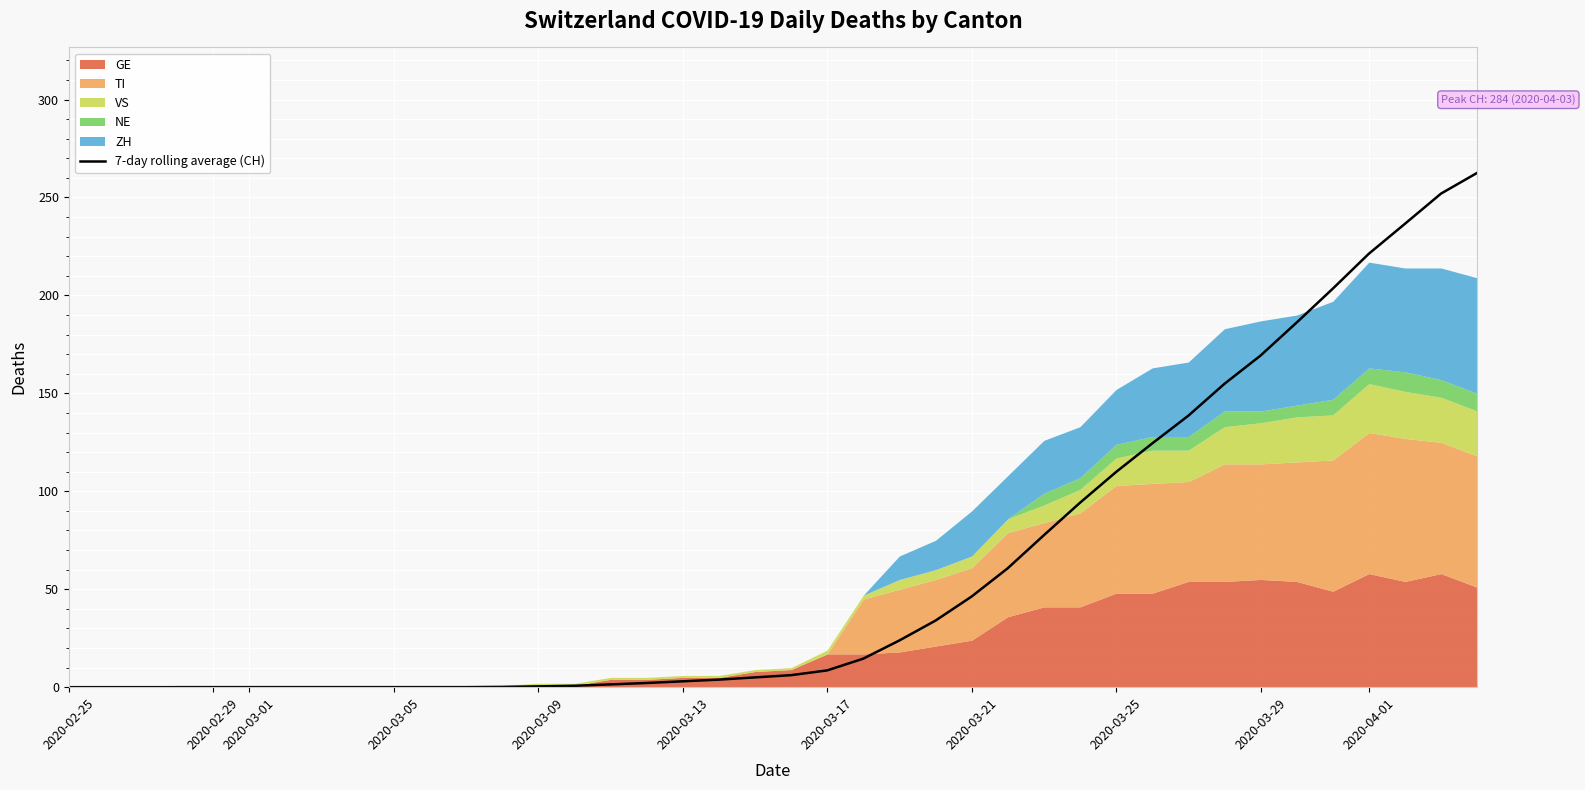

What is the highest value of the 7-day rolling average (CH) series?

262.6